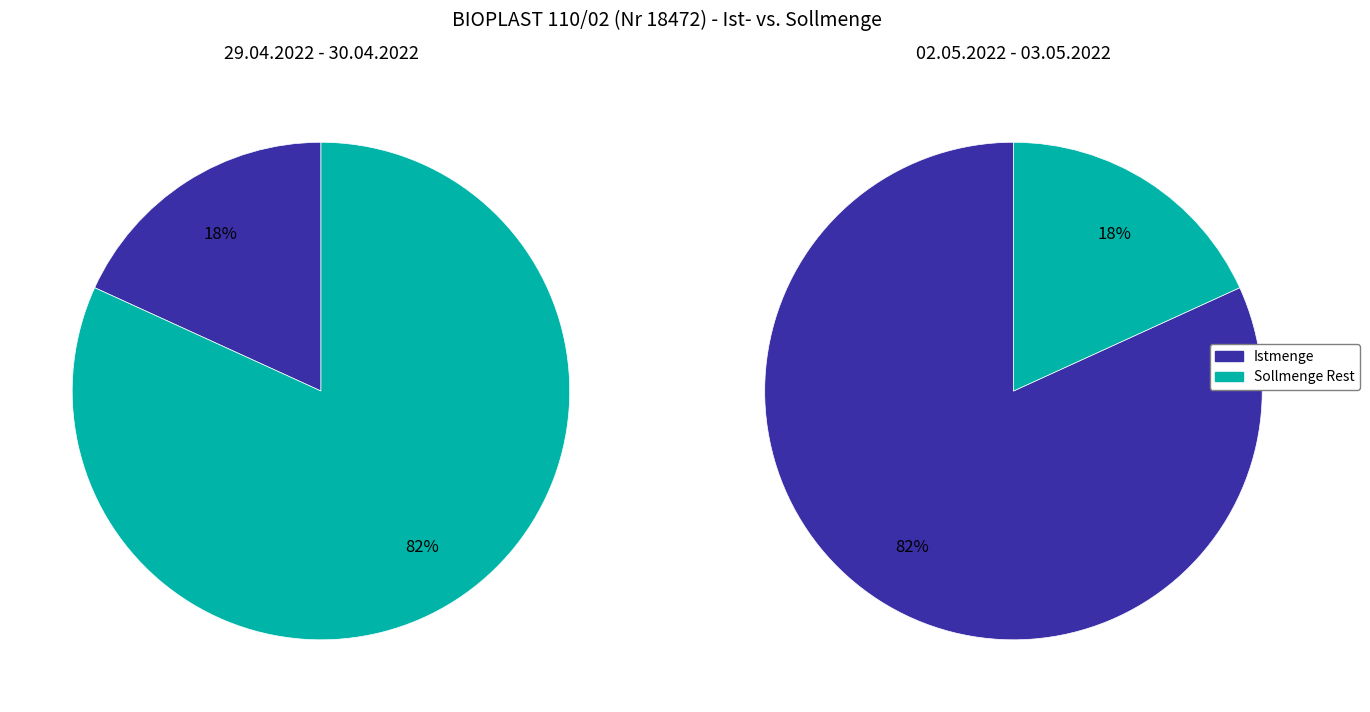

Is 02.05.2022 - 03.05.2022 the majority of the pie?

No